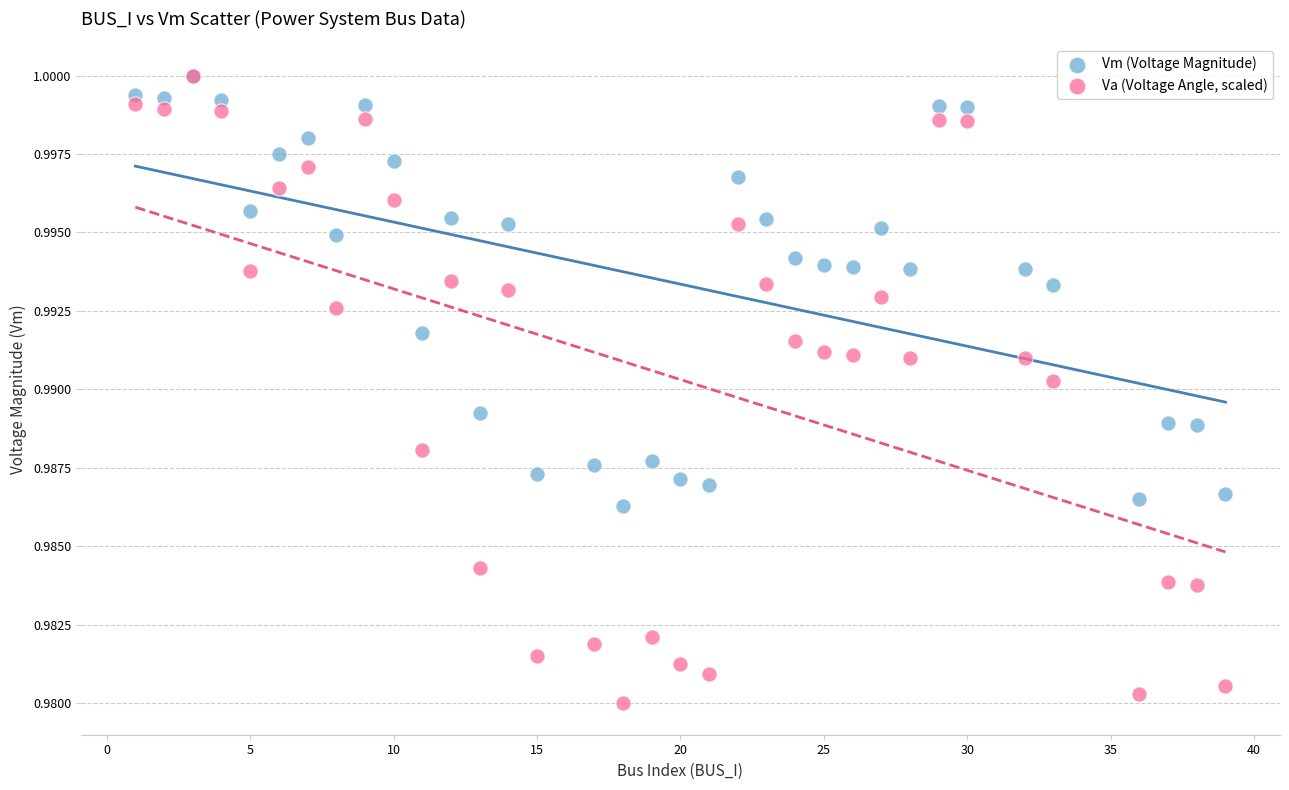

Which series reaches the minimum Y coordinate?

Va (Voltage Angle, scaled)